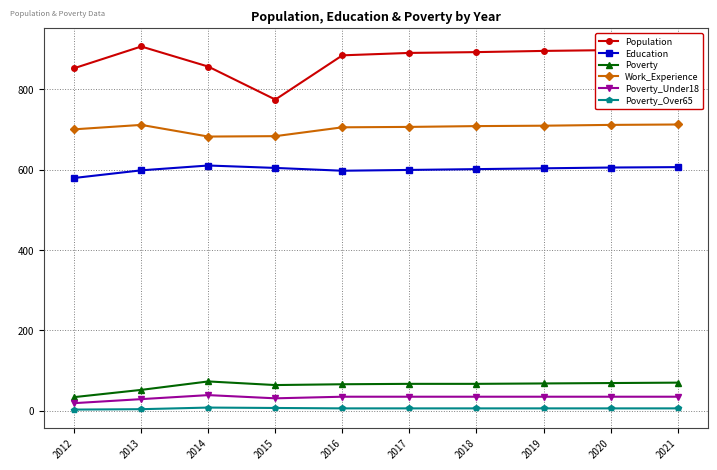

The Poverty series shows 73 at 2014. True or false?

True